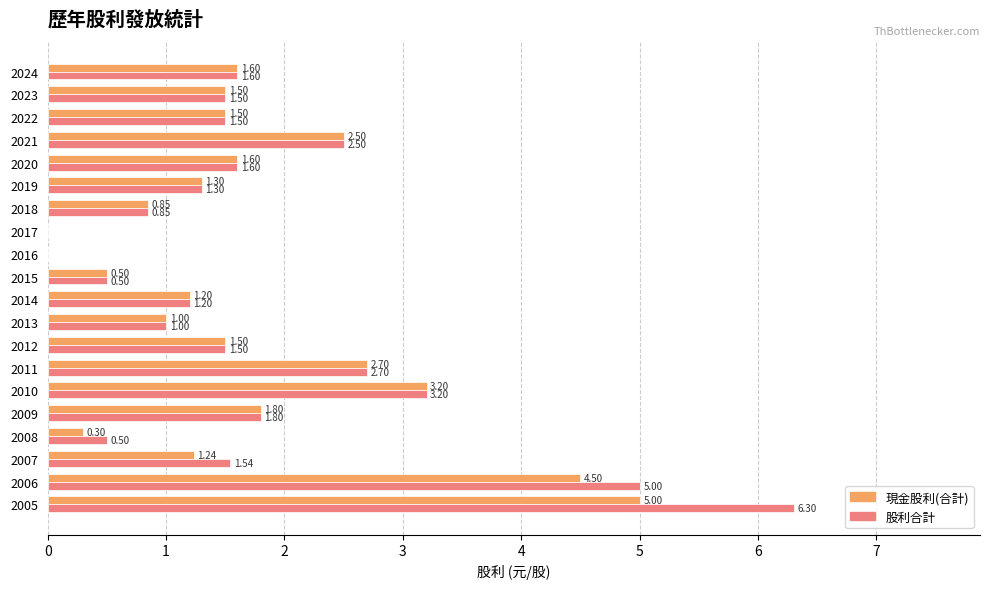

How many positive values does the 股利合計 series have?

18